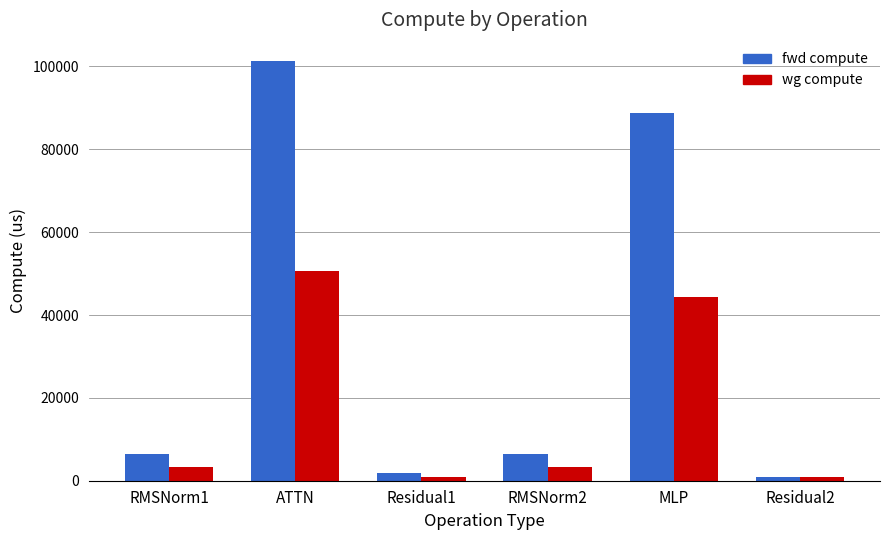

Rank the series at ATTN from lowest to highest value.

wg compute, fwd compute